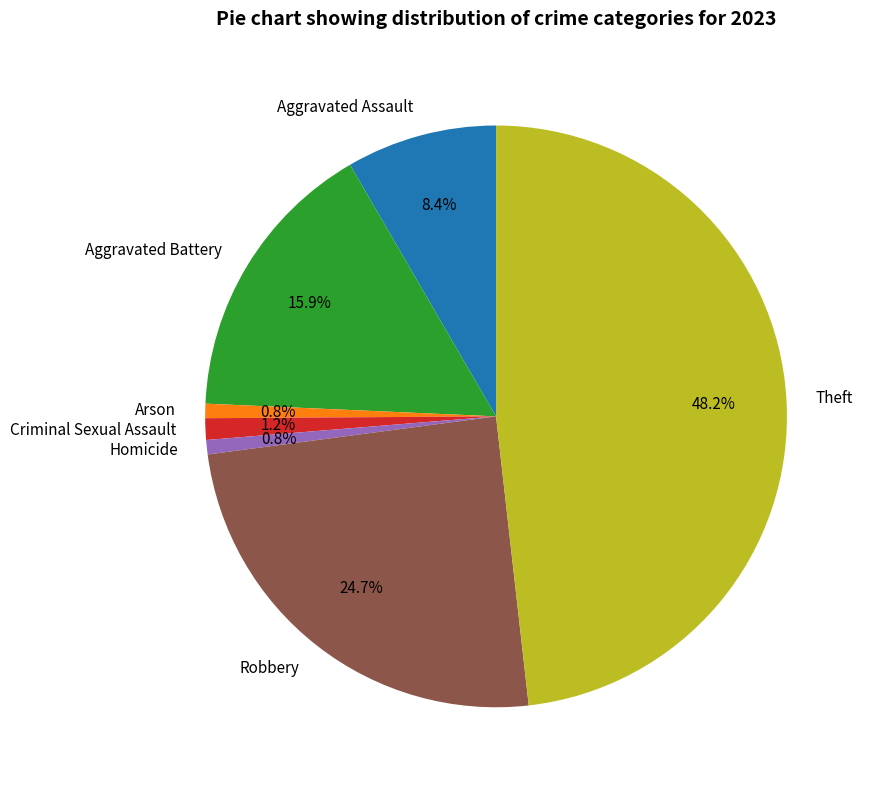

True or false: Aggravated Battery accounts for 3% of the total.

False